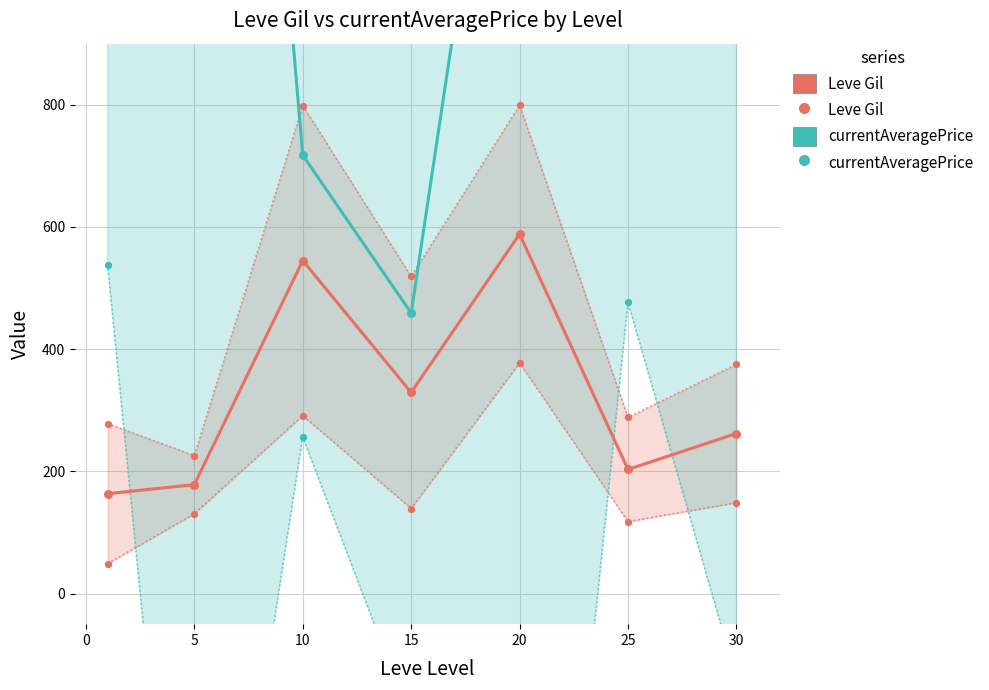

At how many categories does at least one series exceed 2550?

3